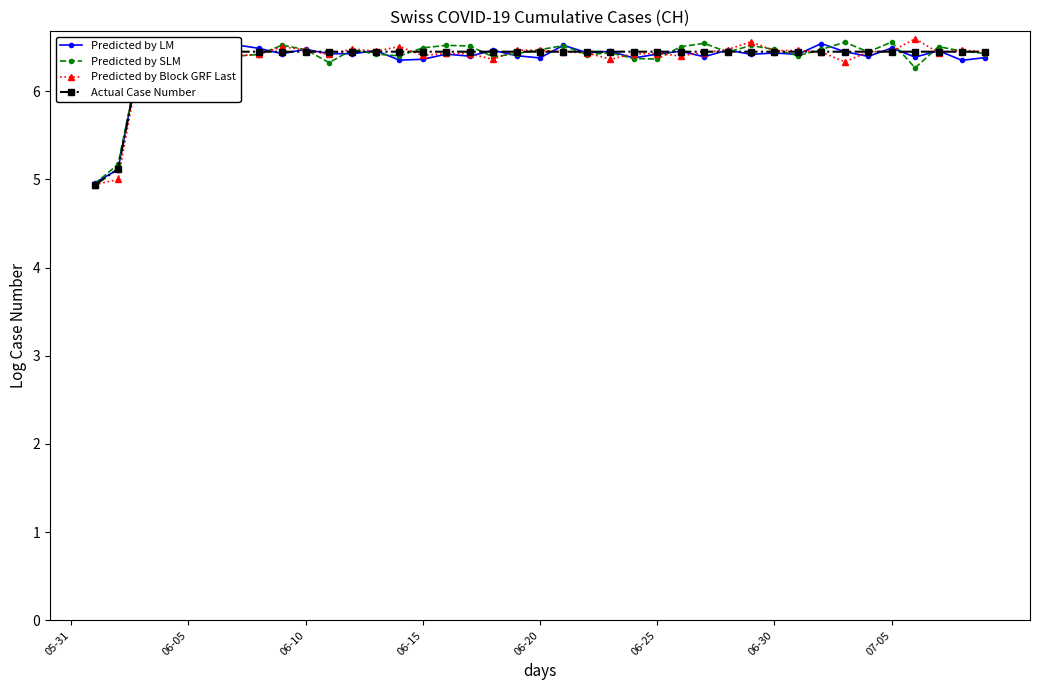

What is the value of the Predicted by SLM point at the 8th from the left?

6.4